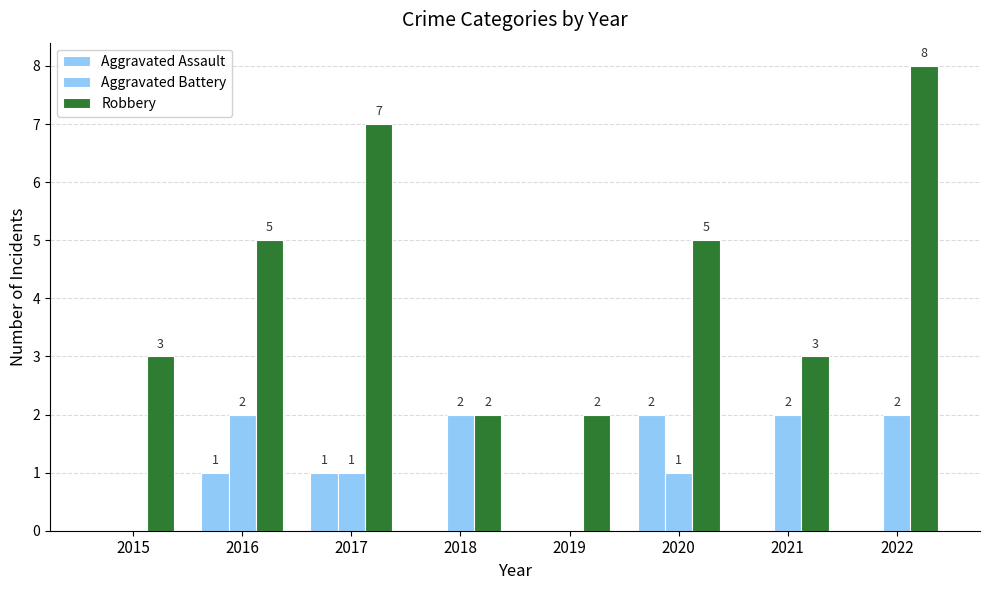

Are the bars grouped side by side (vs. stacked)?

Yes